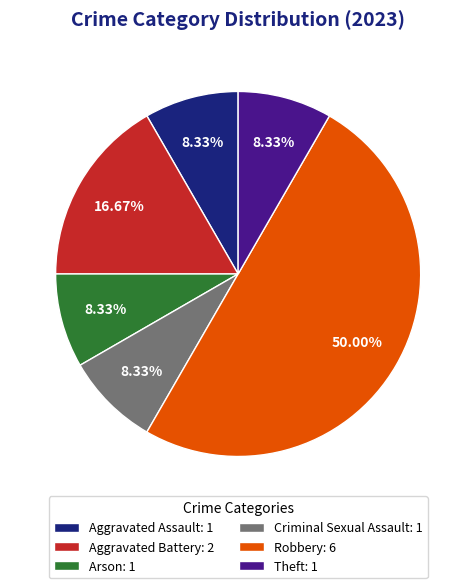

To the nearest percent, what is the average slice percentage?

17%